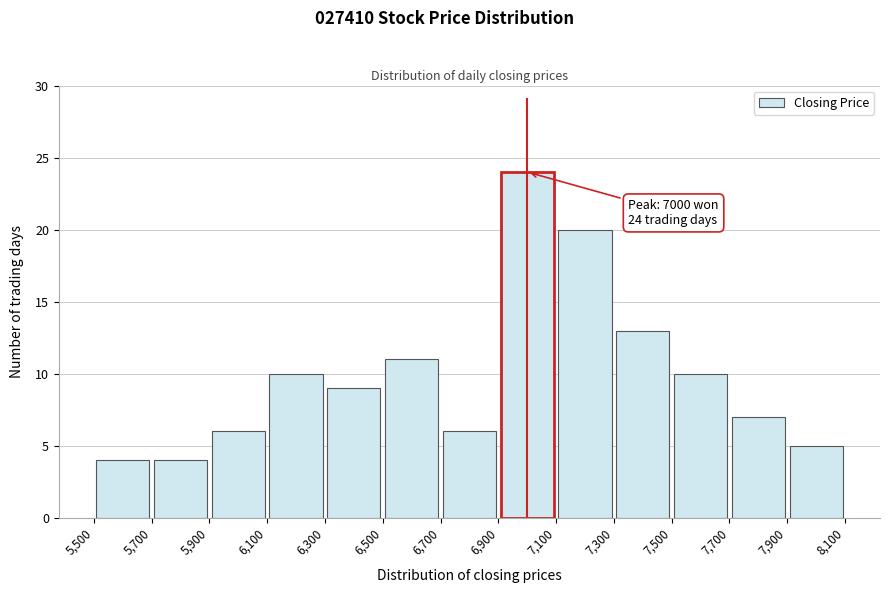

Which range on the x-axis has the tallest bar?

6,900 to 7,100